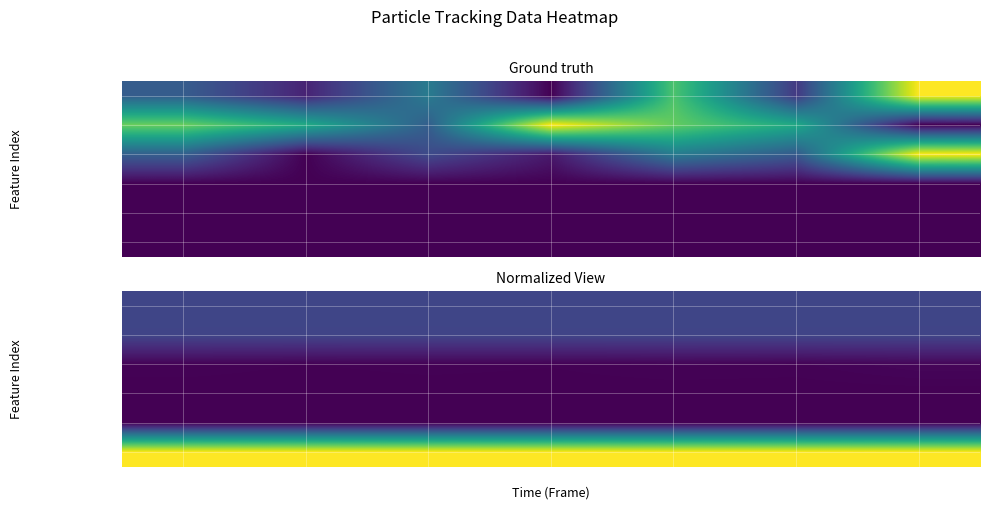

What is the sum of all Y (nm) values?

1.4